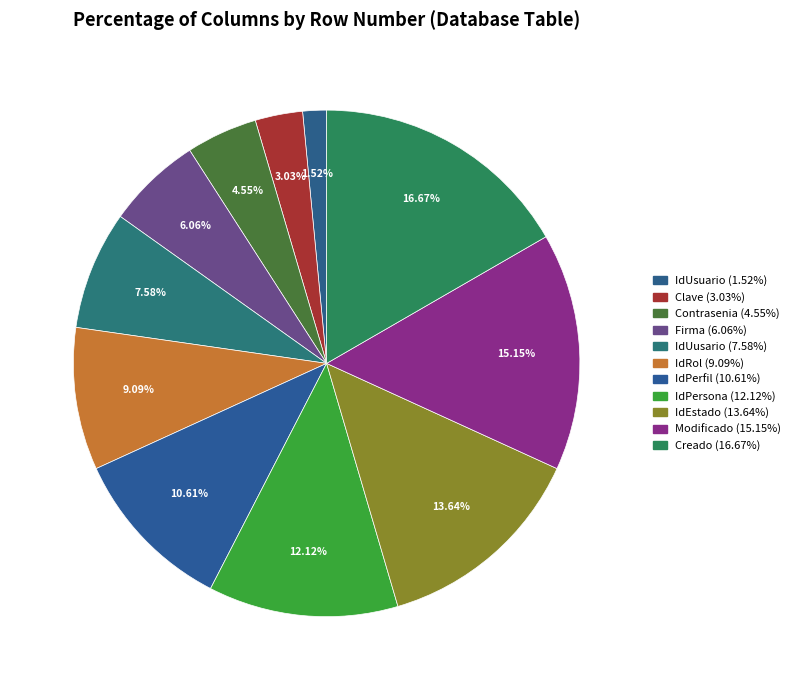

To the nearest percent, what is the difference between the largest and smallest slice percentages?

15%